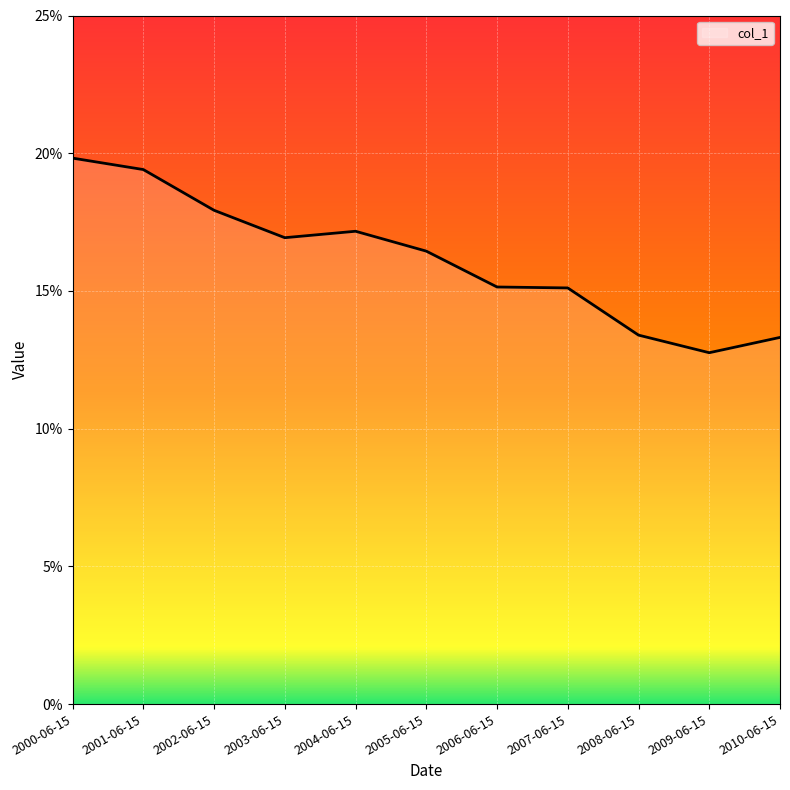

What is the difference between the values at 2008-06-15 and 2003-06-15?

3.5